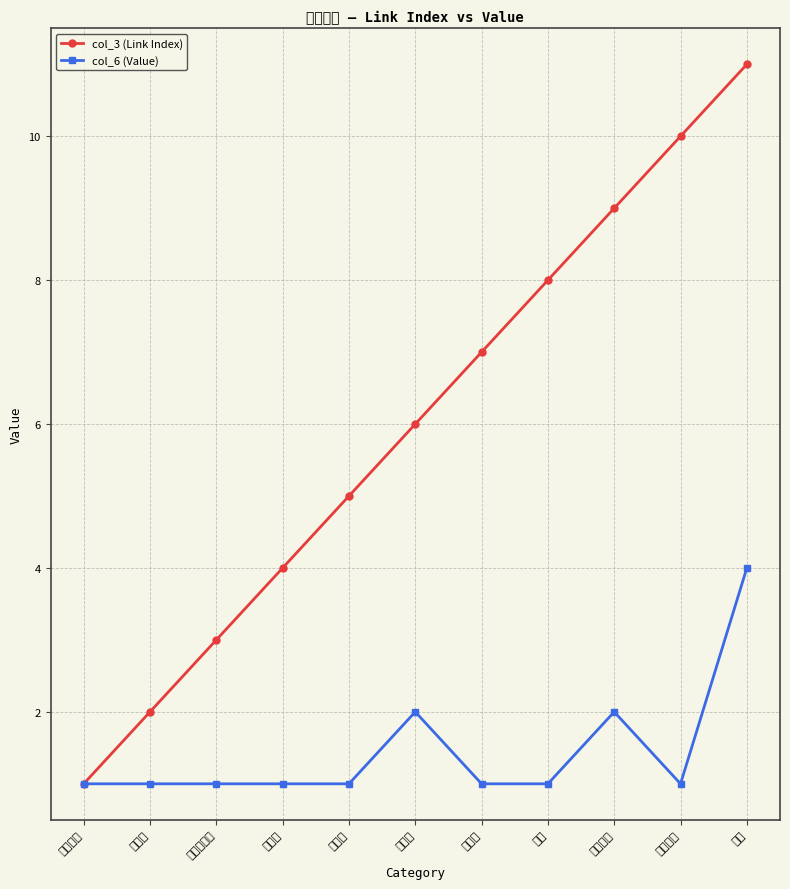

True or false: col_6 (Value) has more than 2 points higher than both neighbors.

False